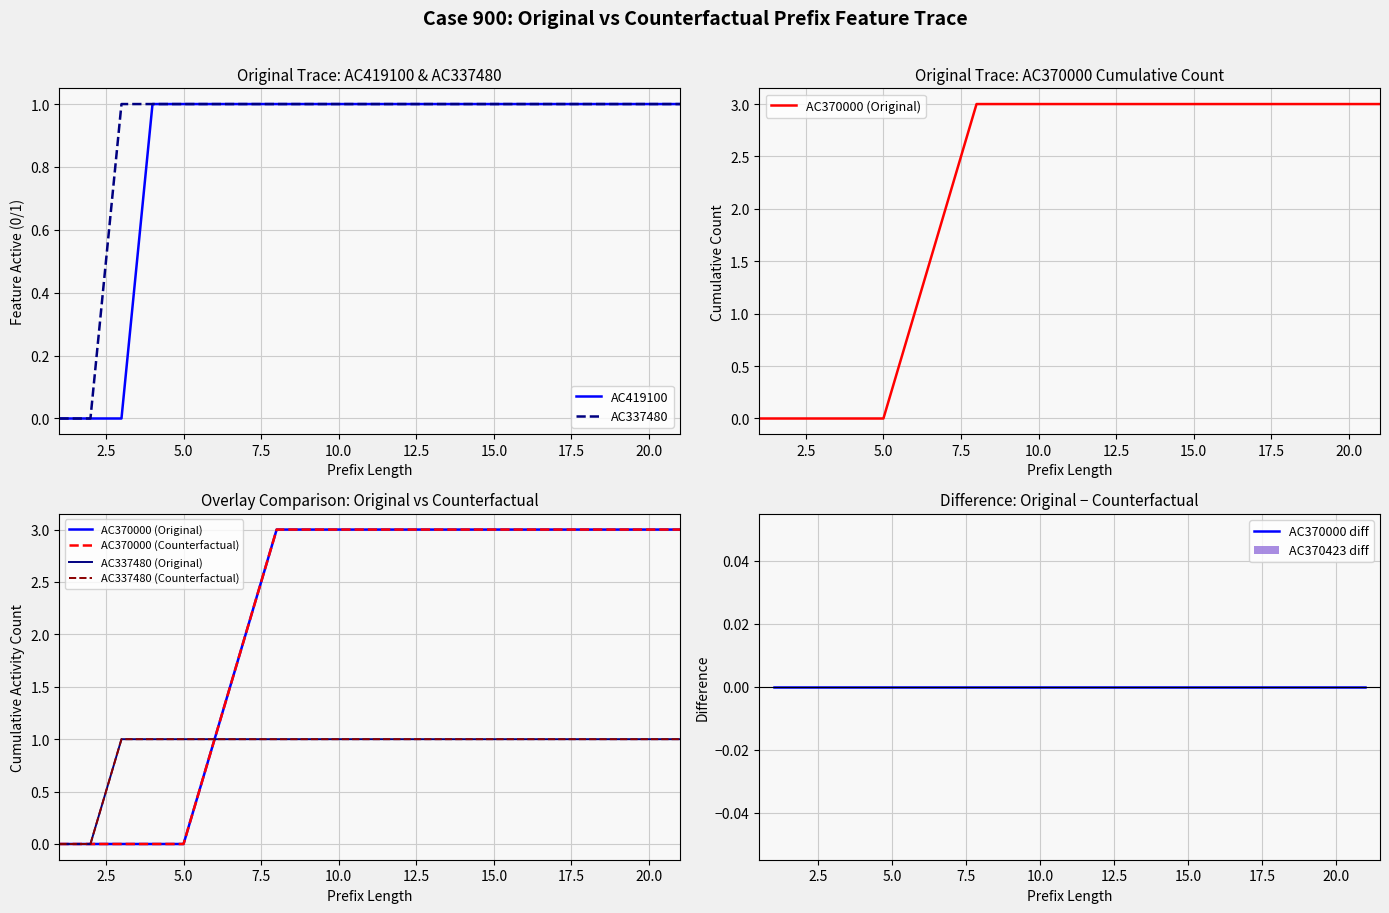

What is the spread (max minus min) of values at 12?

3